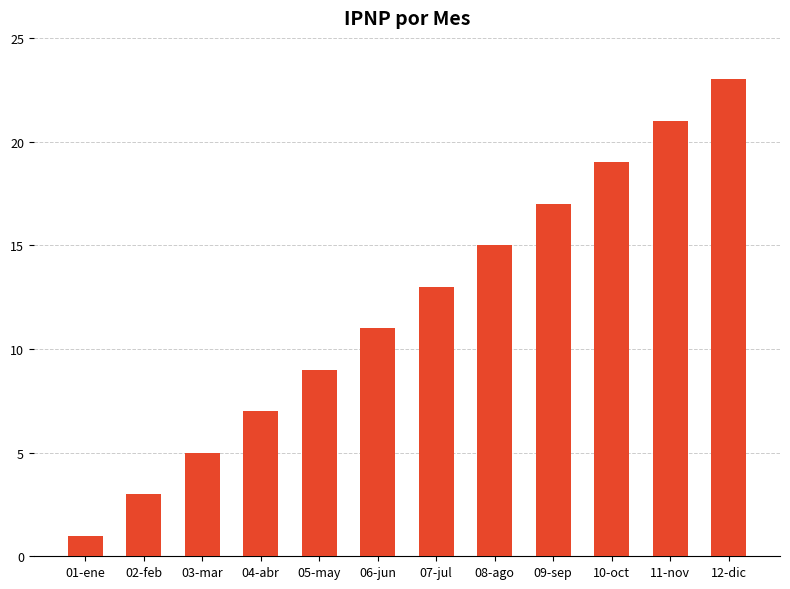

What is the ratio of the value at 07-jul to the value at 04-abr?

1.9